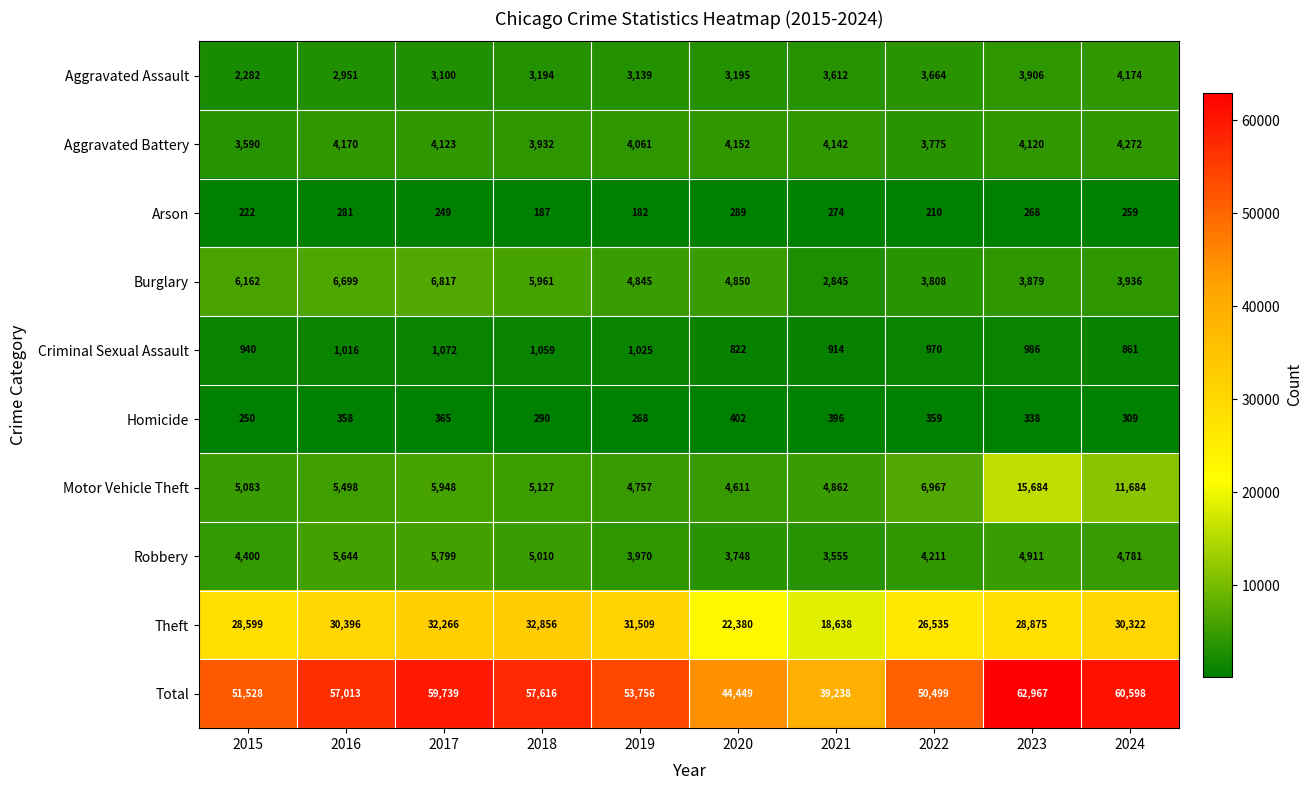

At which category does the chart reach its peak across all series?

2023